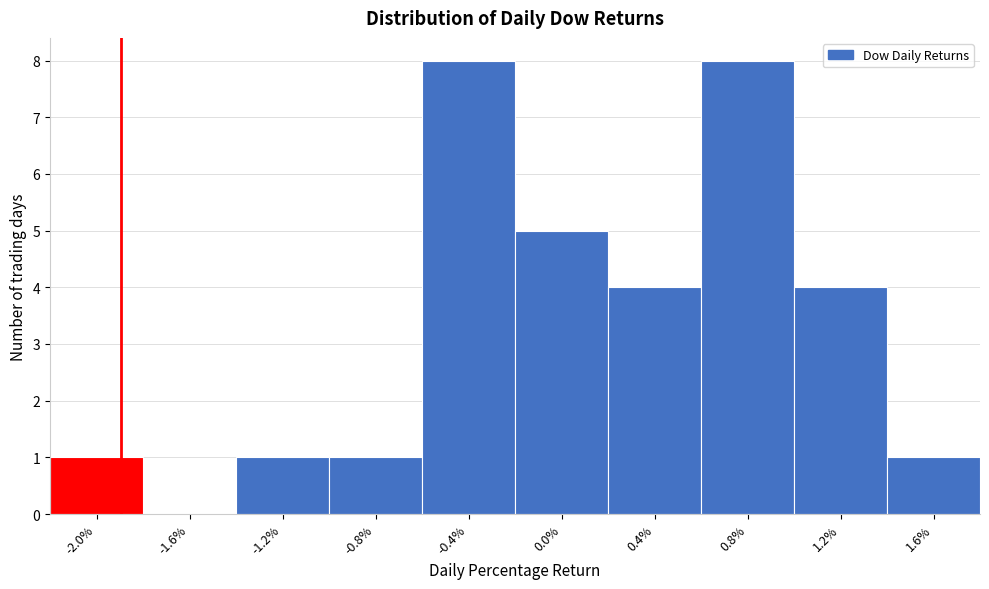

Reading left to right, list all the values displayed in this chart.

-2.0%=1	-1.6%=0	-1.2%=1	-0.8%=1	-0.4%=8	0.0%=5	0.4%=4	0.8%=8	1.2%=4	1.6%=1